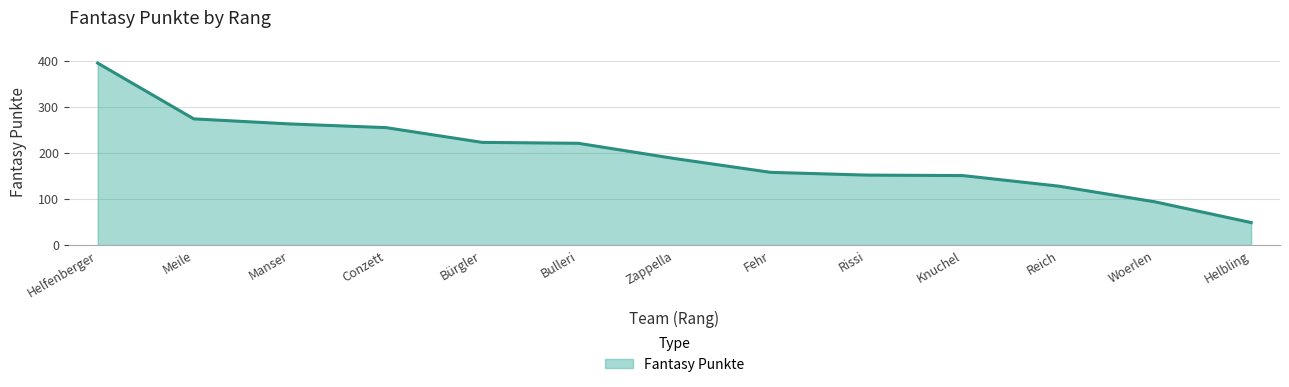

What is the approximate value at Helfenberger?

395